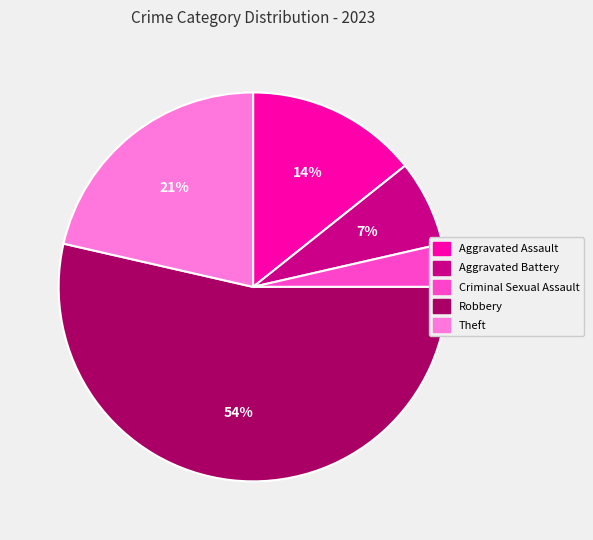

Which slice is the smallest?

Criminal Sexual Assault